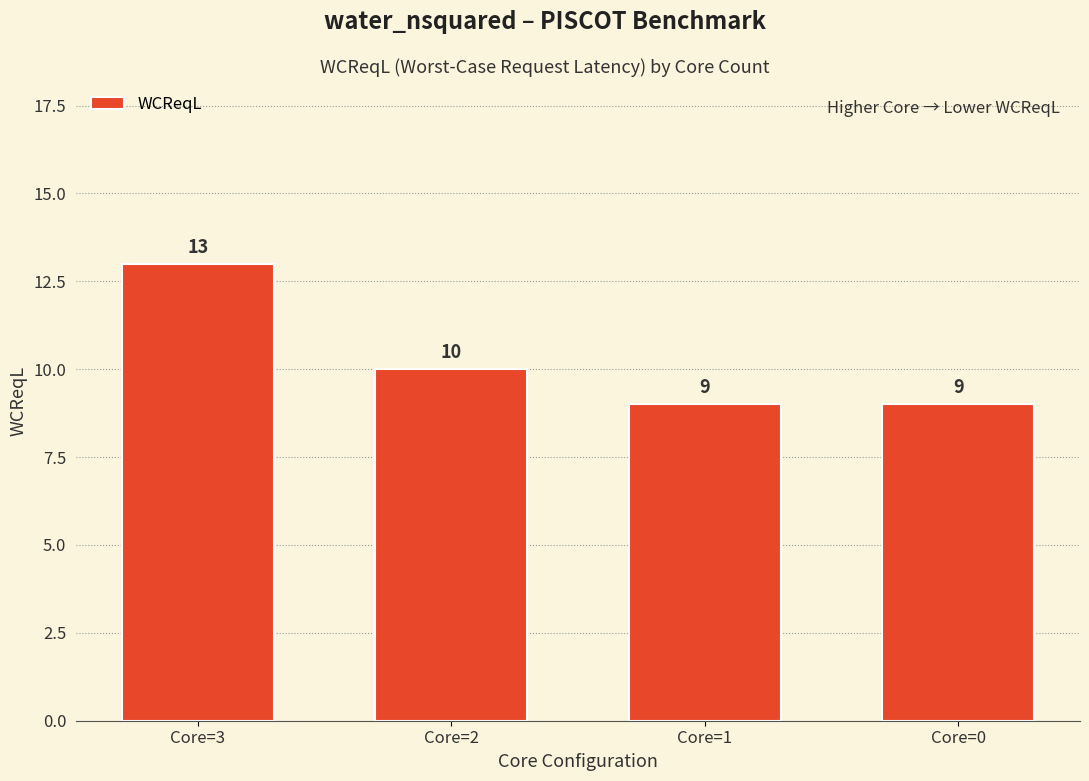

The chart shows a value of 9 at Core=0. True or false?

True